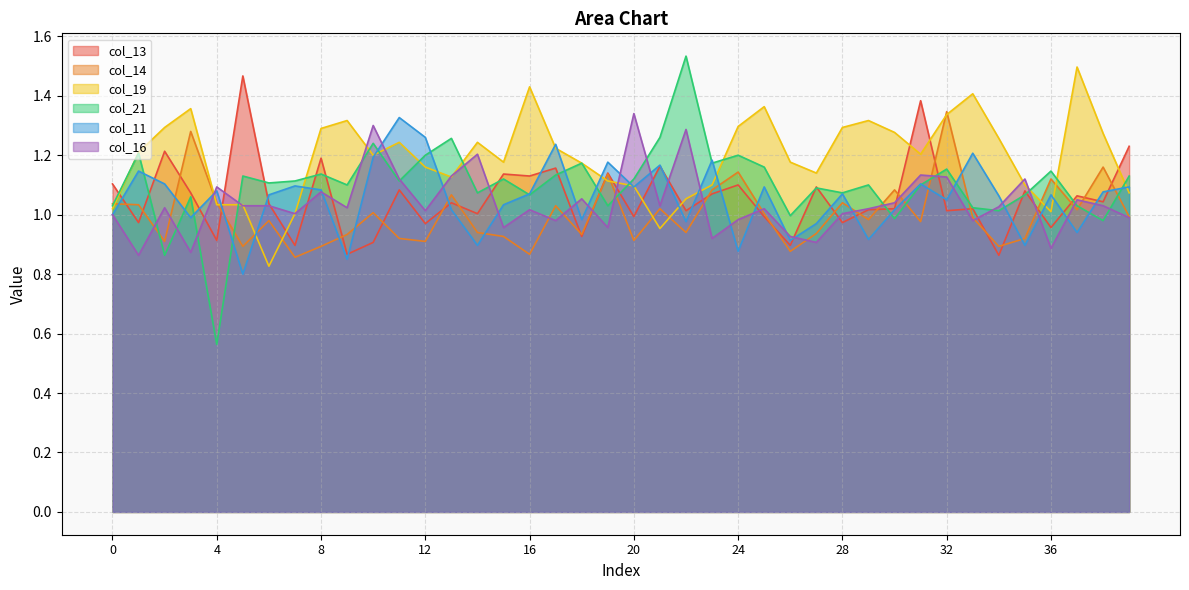

Where is col_19 nearest to the value 1?

7